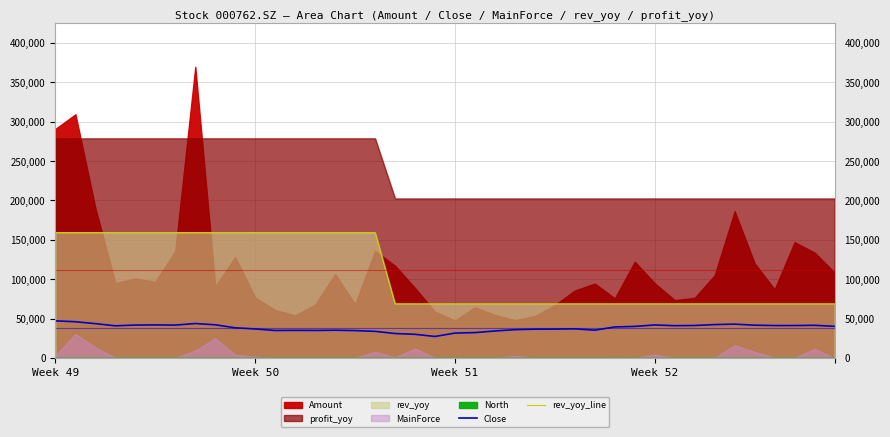

What is the maximum value for Close?

47000.0